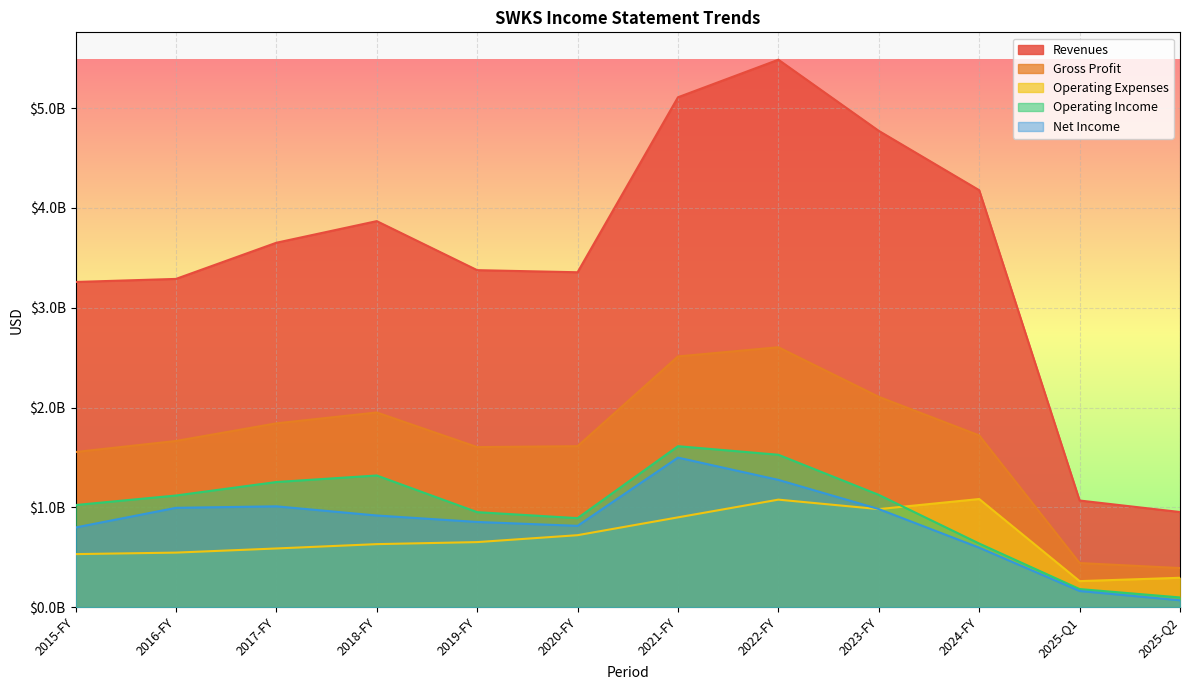

True or false: Revenues and Net Income cross at least once.

False